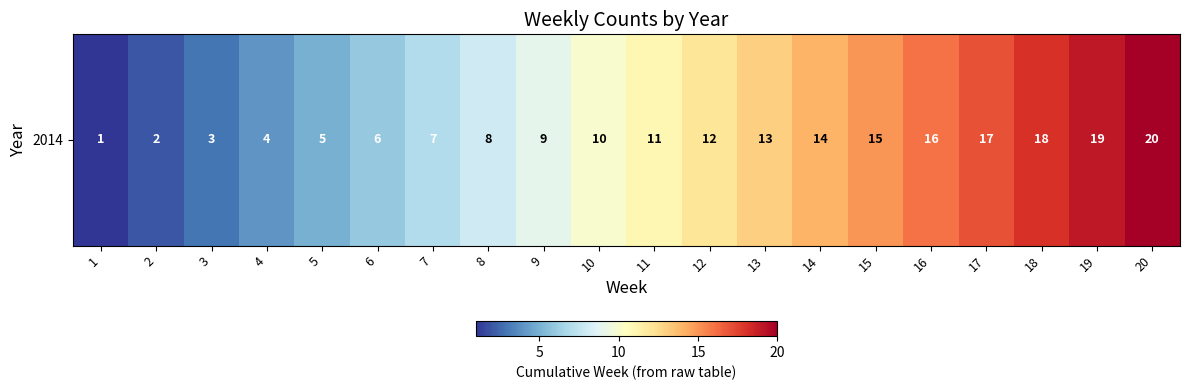

What is the average value?

10